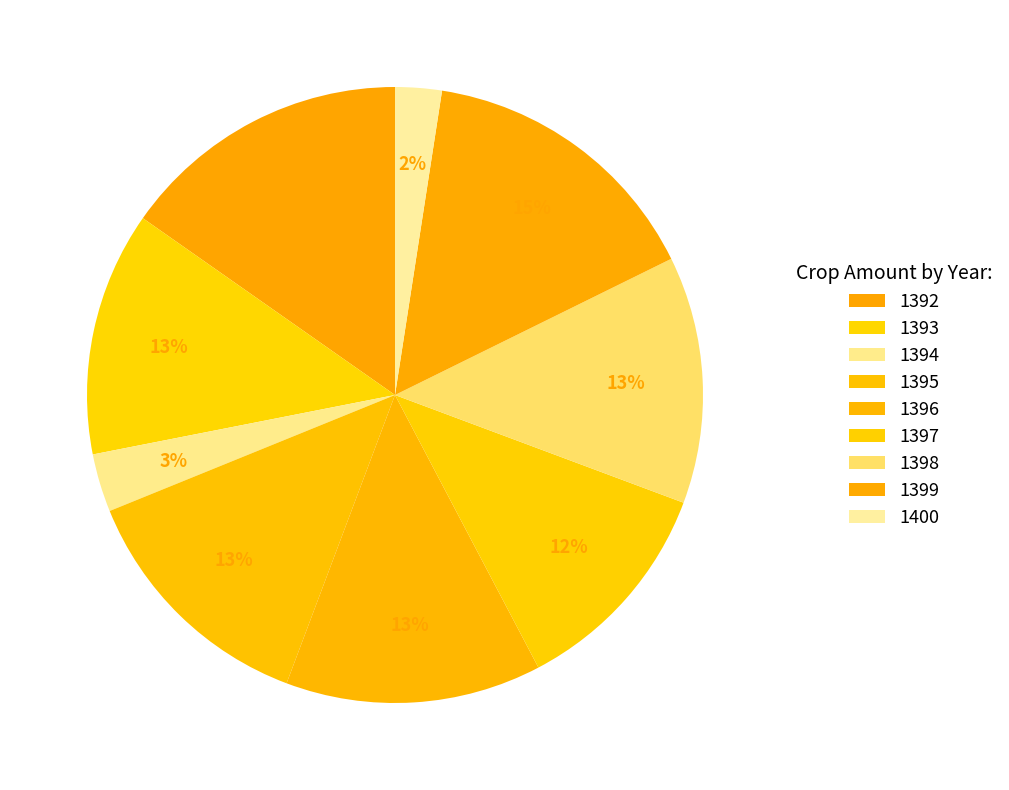

How many segments does this pie chart have?

9